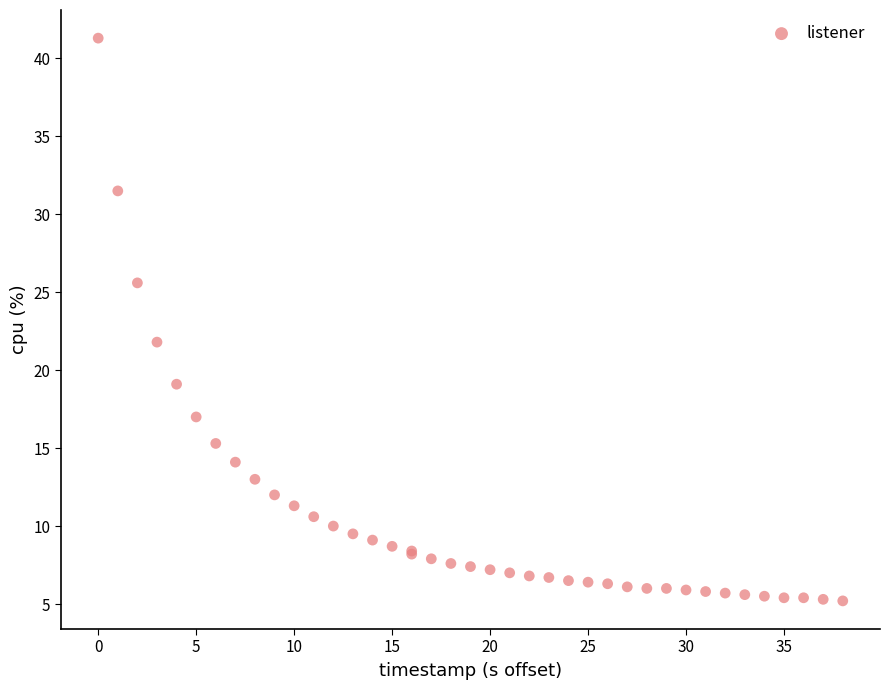

What Y value in the scatter plot is closest to 23?

21.8